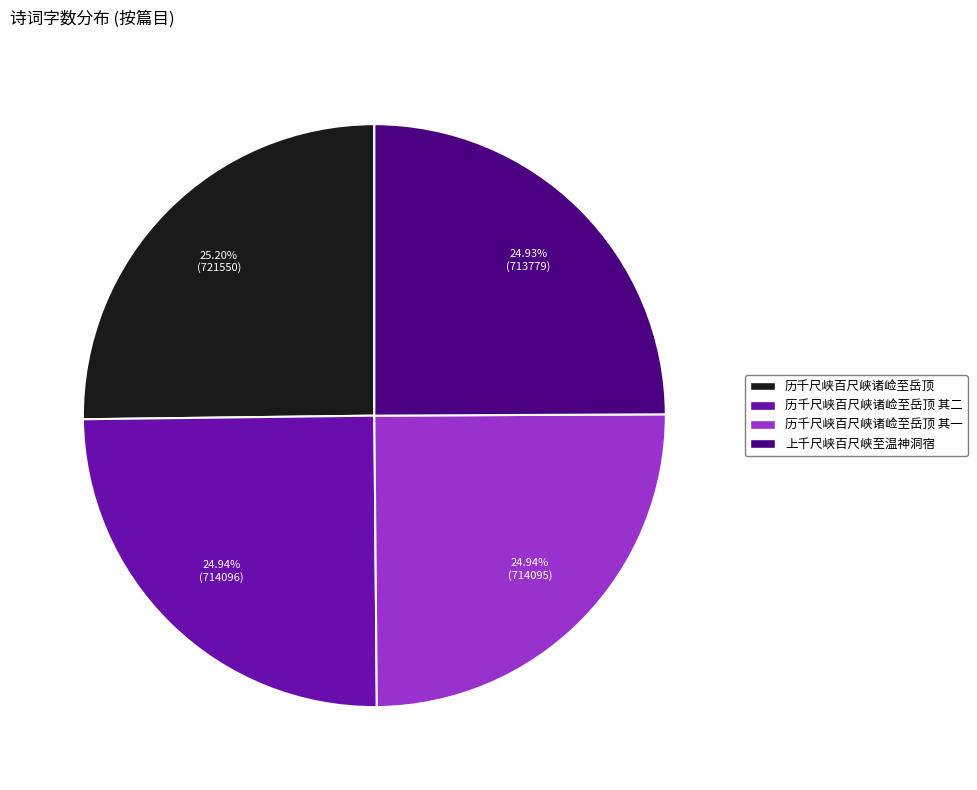

Does any single category account for the majority?

No